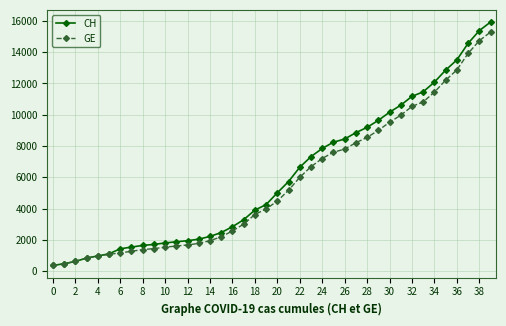

Is this an area chart (filled region under the line)?

No